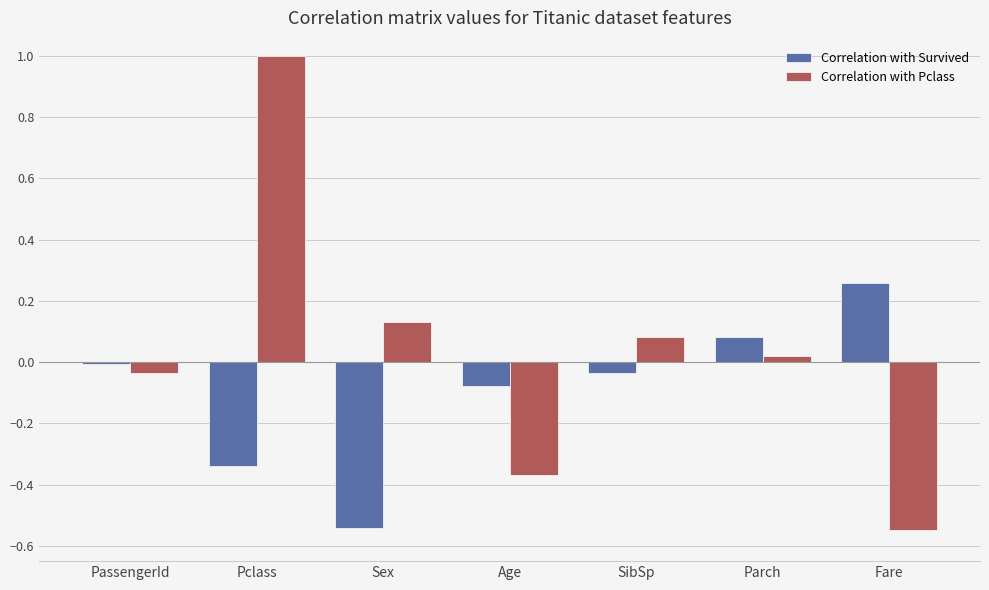

What is the greatest value displayed?

1.0